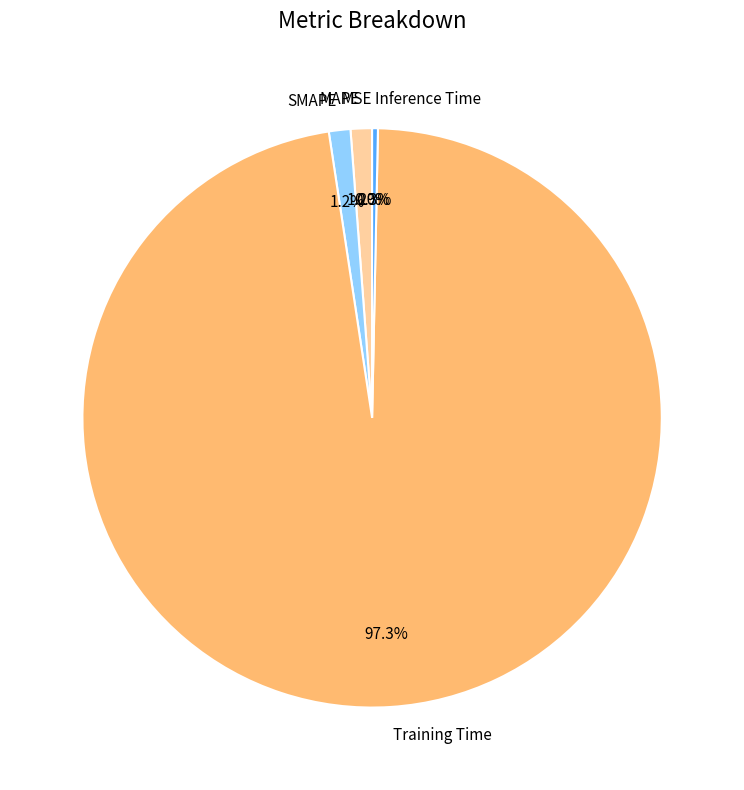

Which slice represents more than half of the pie?

Training Time